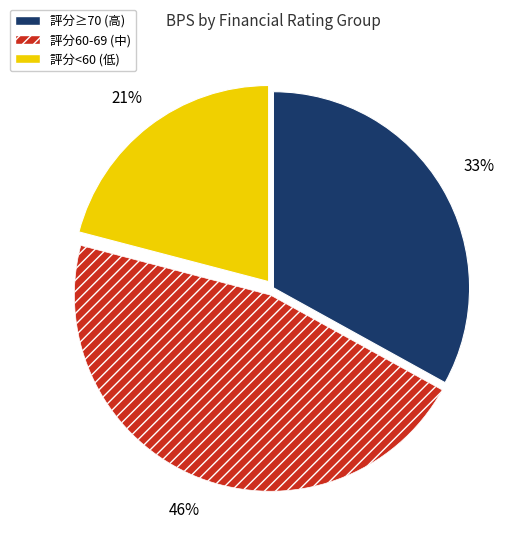

Does any single category account for the majority?

No